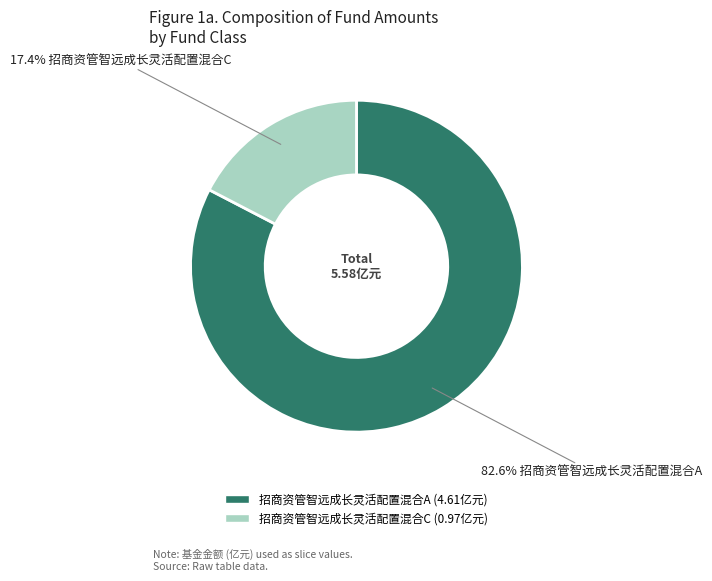

Is it true that 招商资管智远成长灵活配置混合A is 88% of the pie?

False